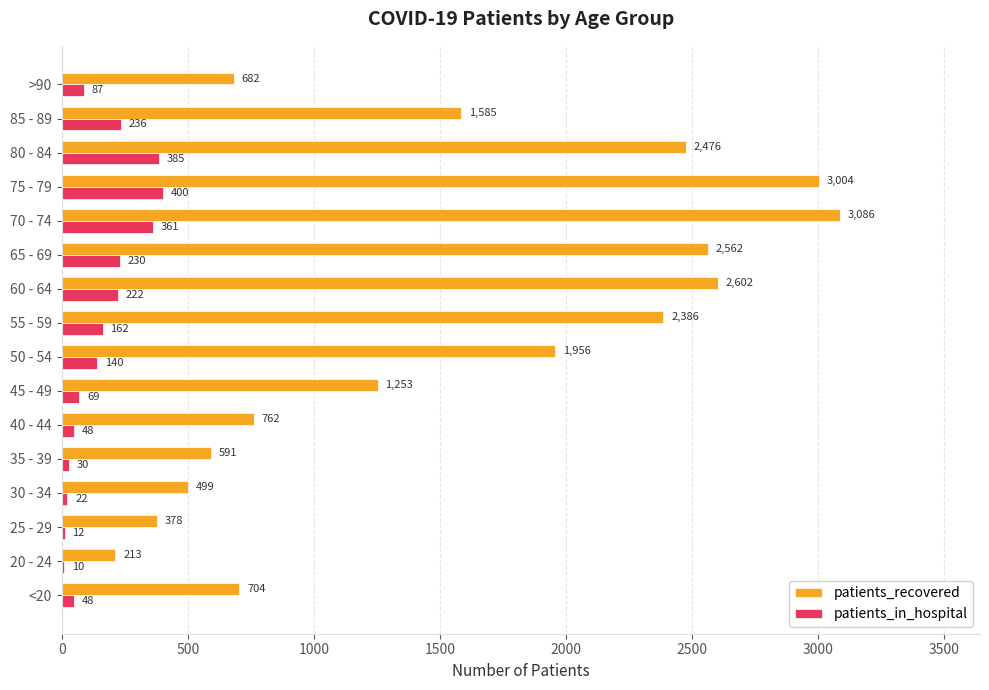

How many distinct data groups are displayed?

2